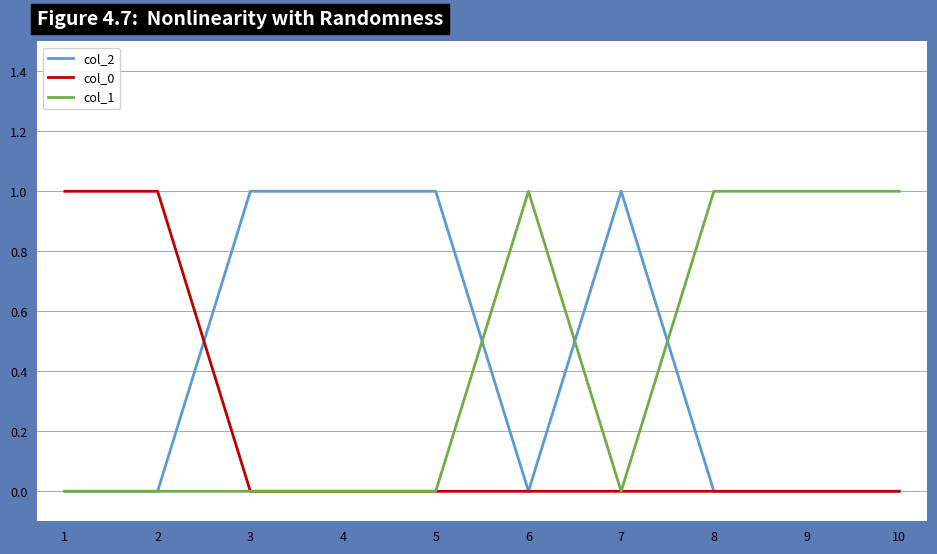

Reading right to left, what are all the values shown in this chart?

col_2: 0	0	0	1	0	1	1	1	0	0
col_0: 0	0	0	0	0	0	0	0	1	1
col_1: 1	1	1	0	1	0	0	0	0	0